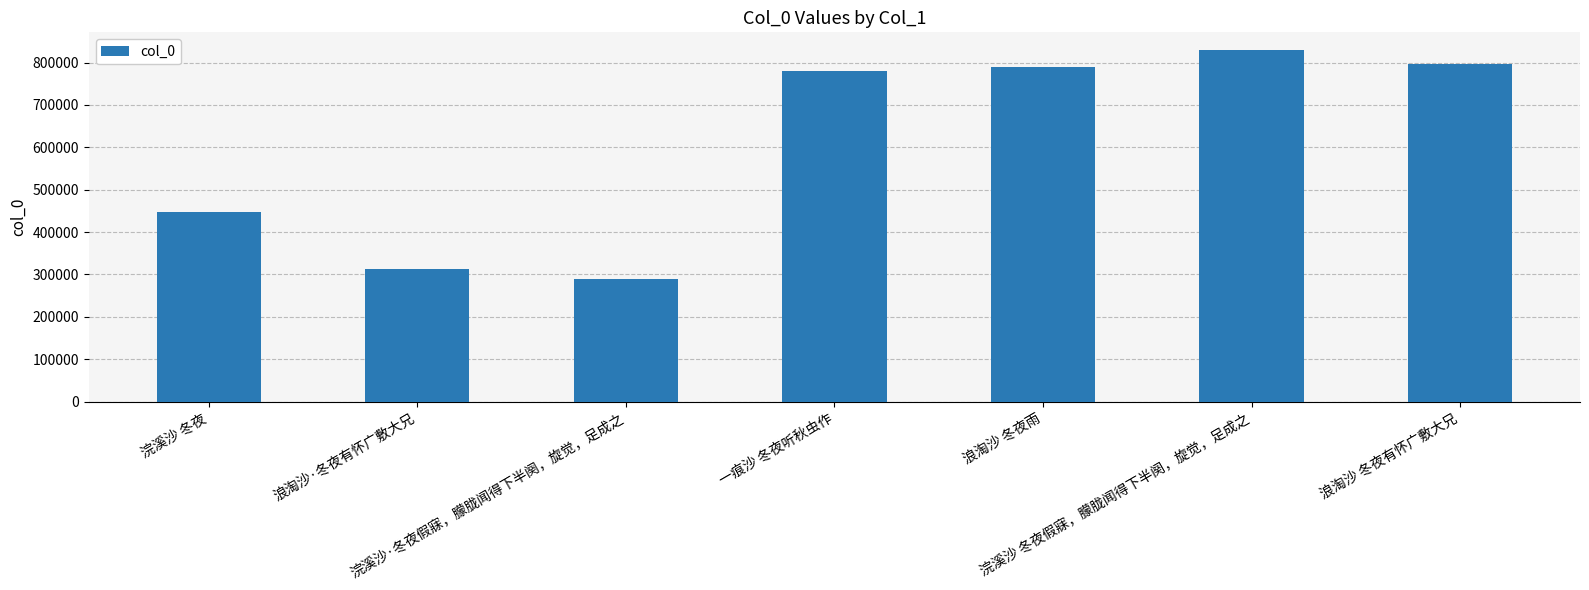

At which category does the chart reach its peak across all series?

浣溪沙 冬夜假寐，朦胧闻得下半阕，旋觉，足成之